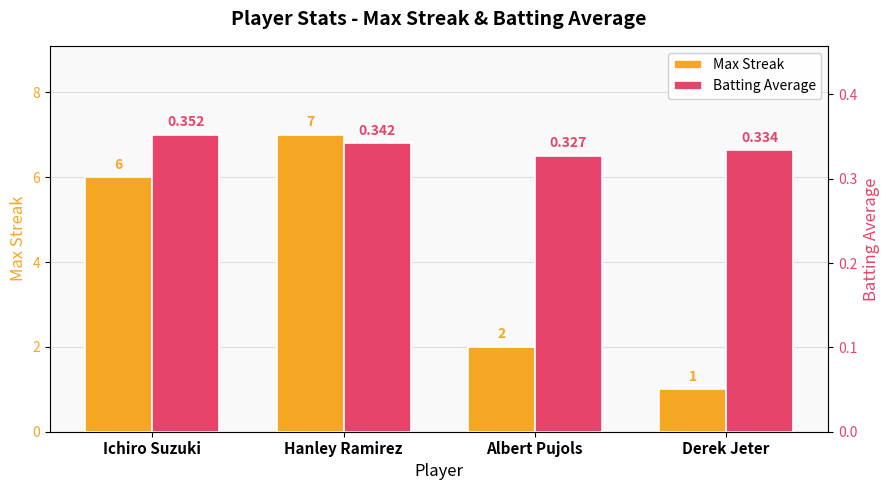

How many data points in Max Streak are above 6?

1